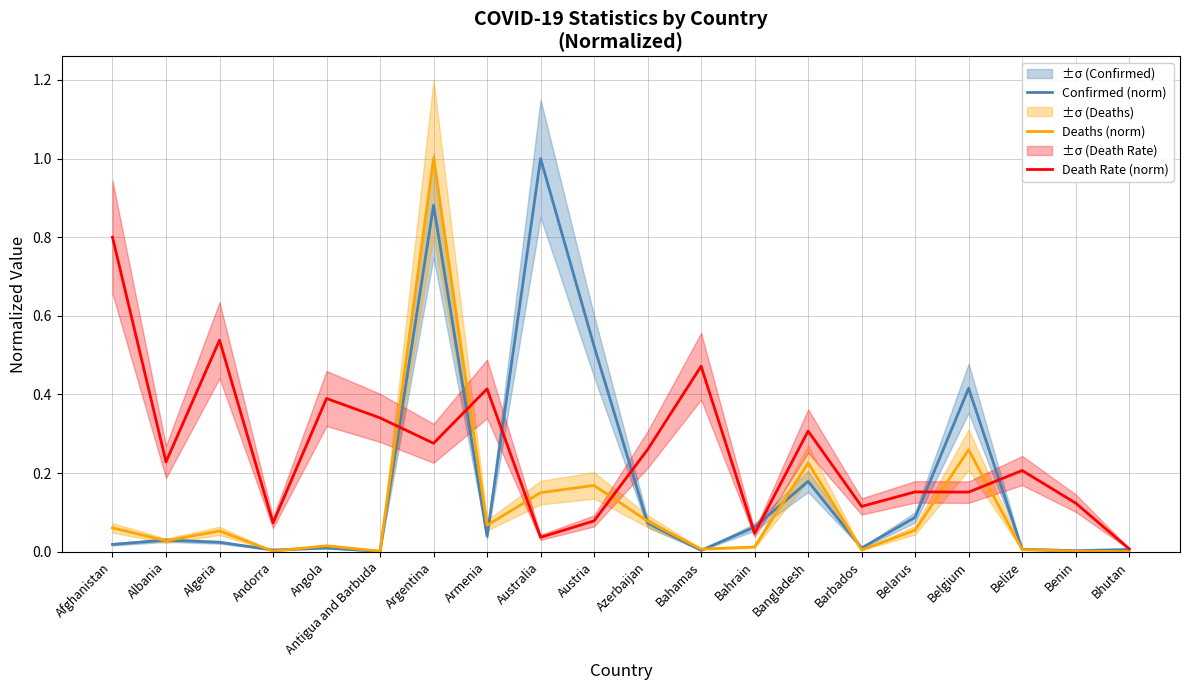

In Confirmed (norm), how many points are higher than both neighbors (excluding endpoints)?

6